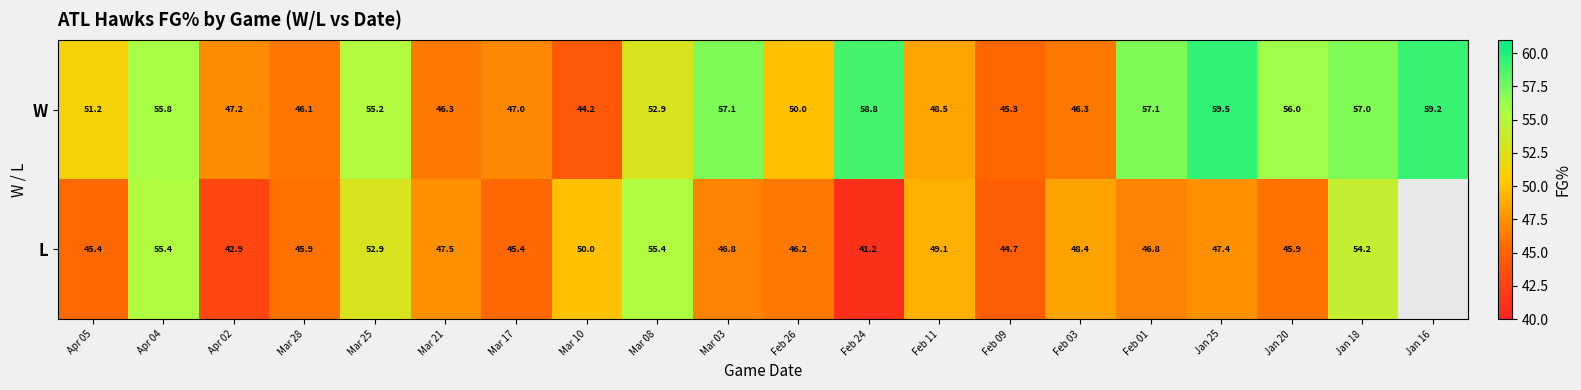

What is the minimum value for W?

44.2